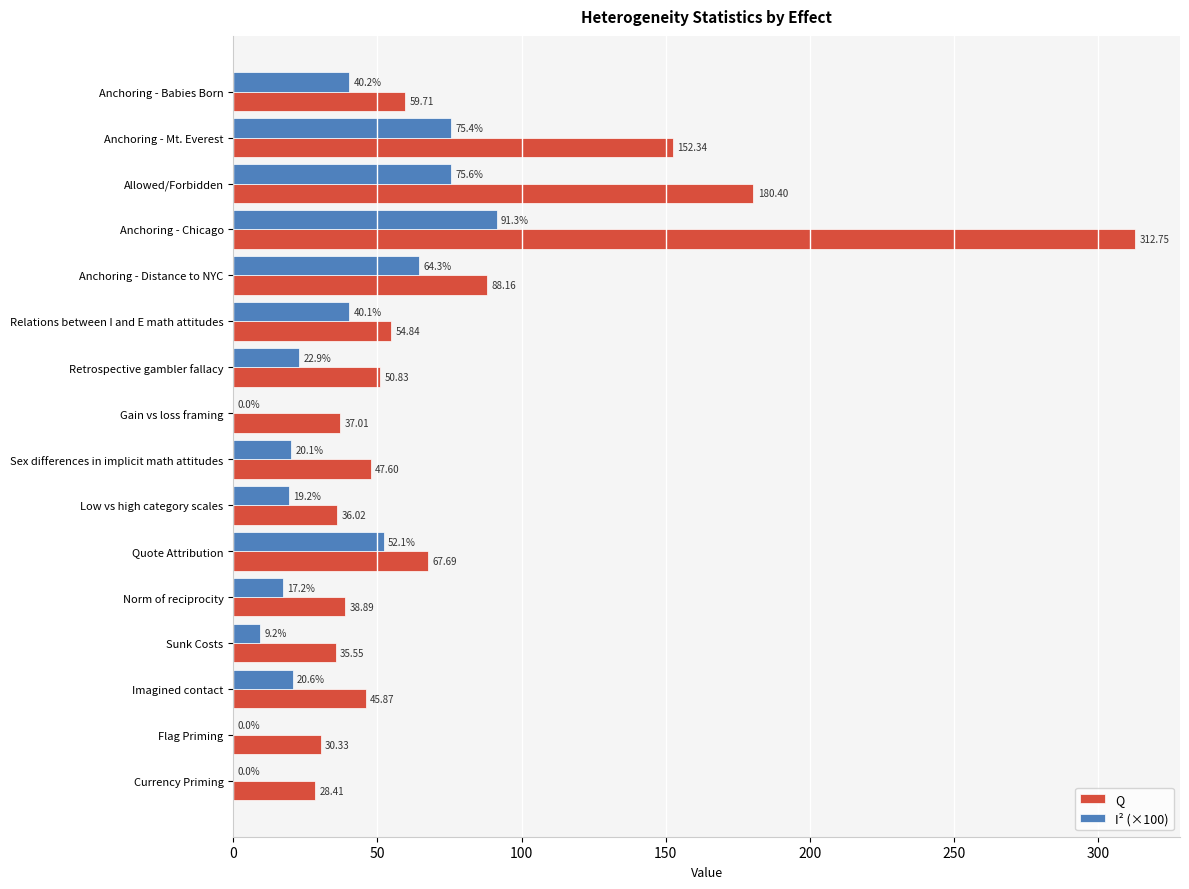

Is the value of Q at Sunk Costs greater than the value of I² (×100) at Gain vs loss framing?

Yes